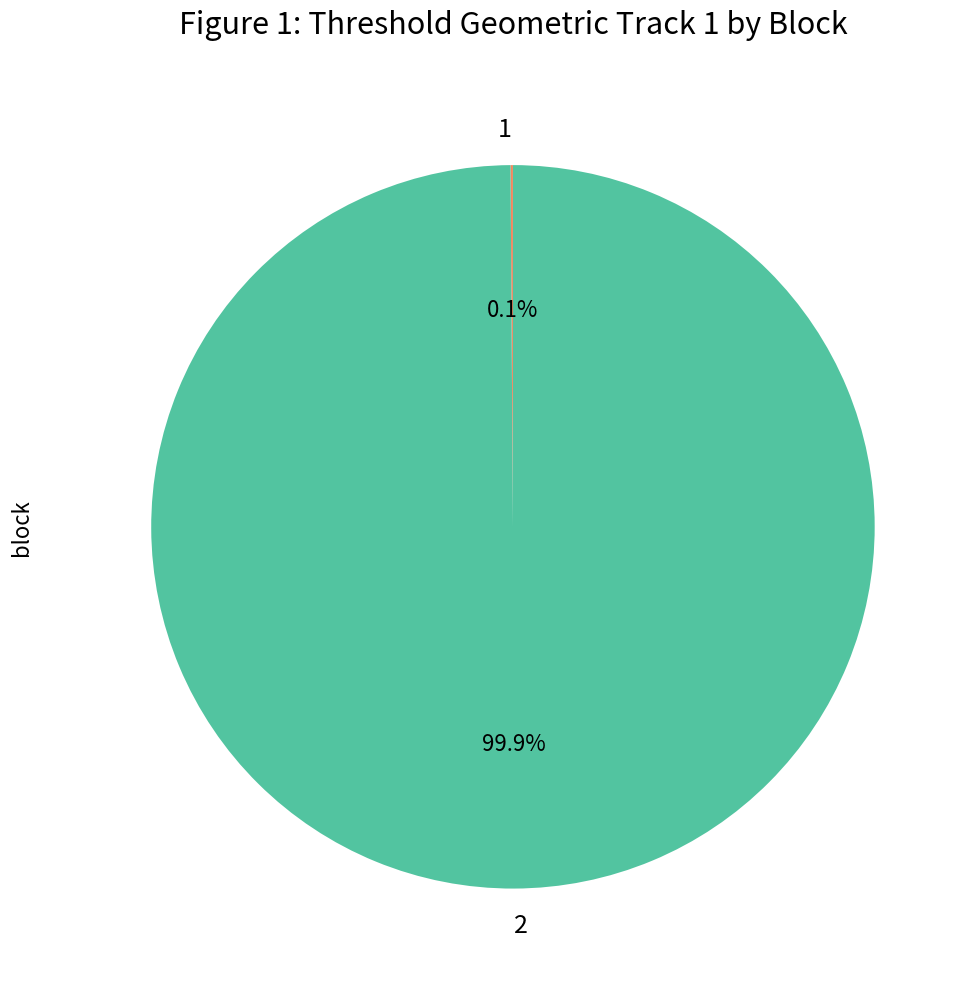

What is the majority slice?

2